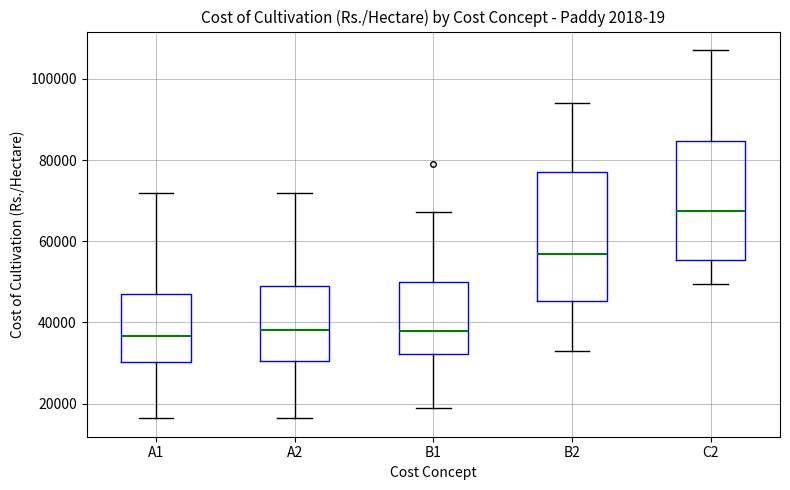

Where does the median line of the box for A2 sit on the y-axis? The values are not printed on the chart, so give them approximately, as read against the axis.

38000